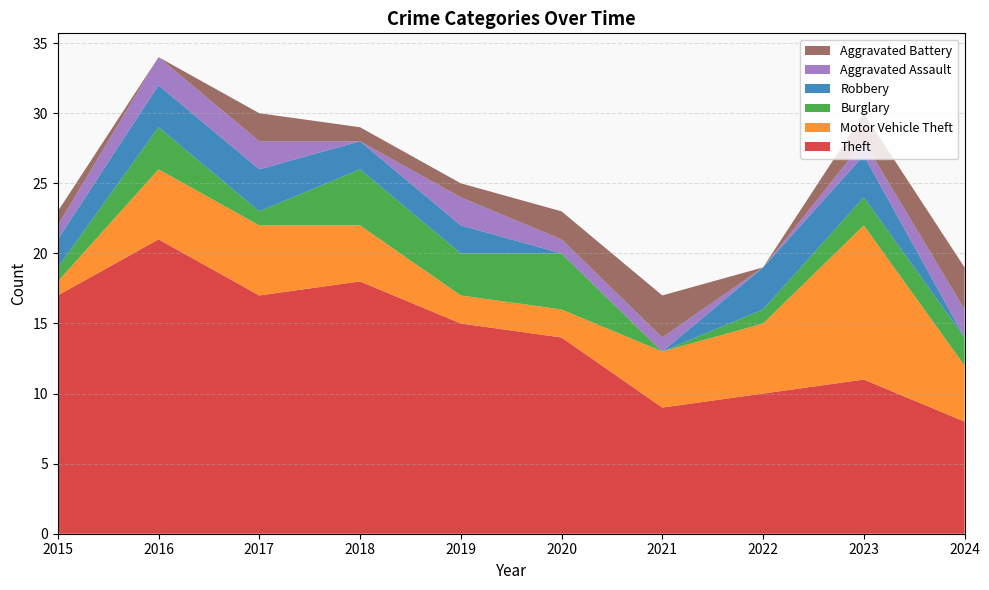

Reading right to left, transcribe all the data shown in this chart.

Theft: 8	11	10	9	14	15	18	17	21	17
Motor Vehicle Theft: 4	11	5	4	2	2	4	5	5	1
Burglary: 2	2	1	0	4	3	4	1	3	1
Robbery: 0	3	3	0	0	2	2	3	3	2
Aggravated Assault: 2	1	0	1	1	2	0	2	2	1
Aggravated Battery: 3	2	0	3	2	1	1	2	0	1